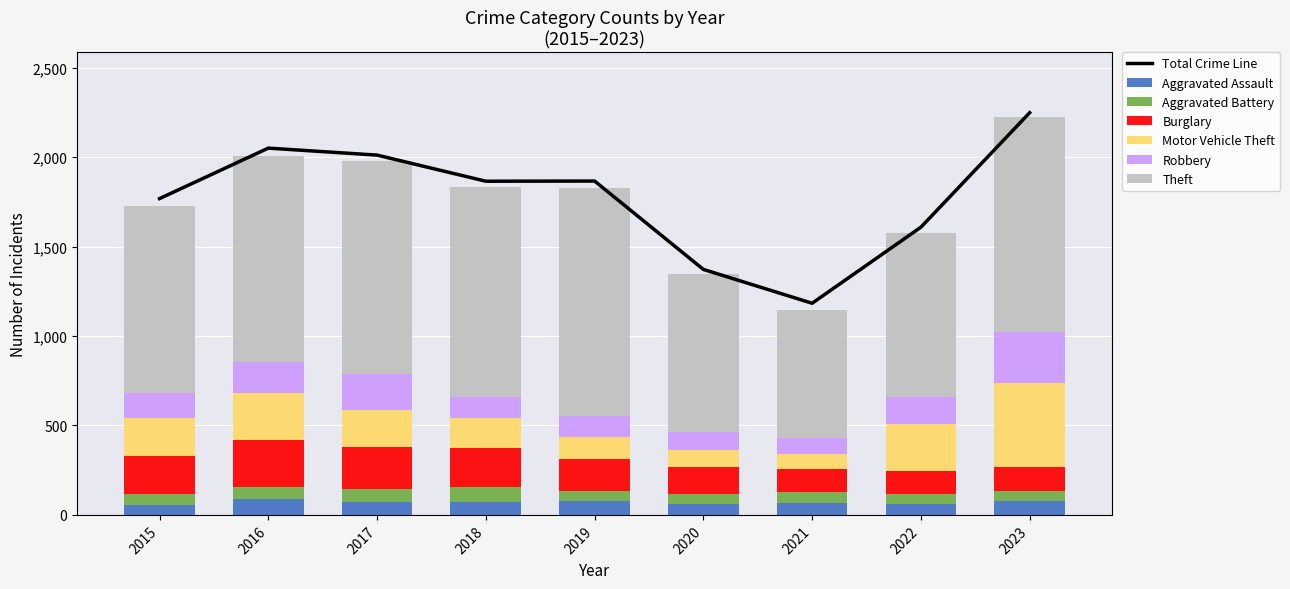

What is the average value of the Burglary series?

185